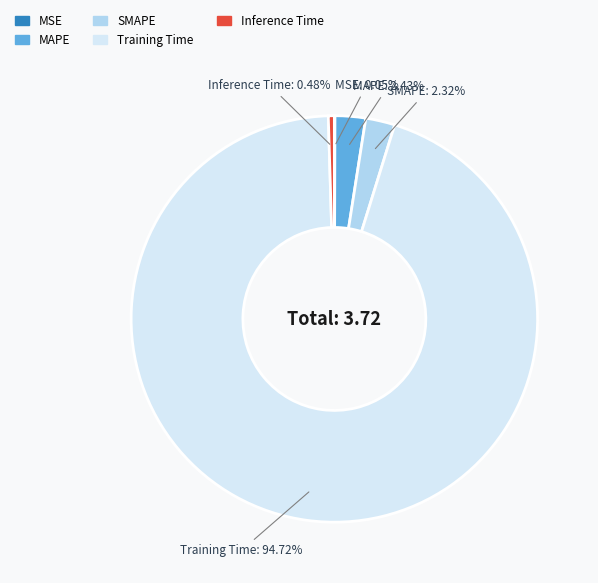

The Inference Time slice represents 14% of the pie. True or false?

False